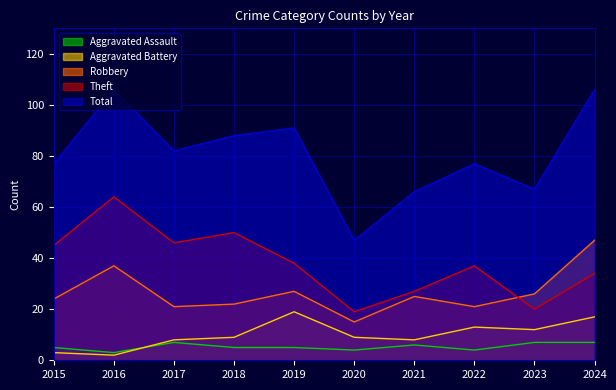

What is the difference between the Aggravated Assault values at 2024 and 2020?

3